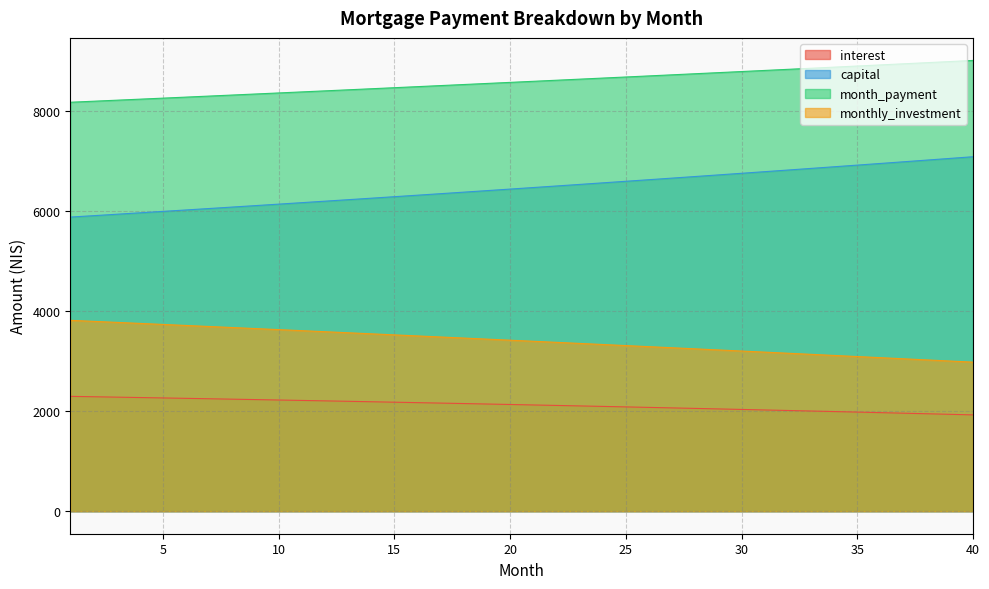

Rank the series at 4 from highest to lowest value.

month_payment, capital, monthly_investment, interest